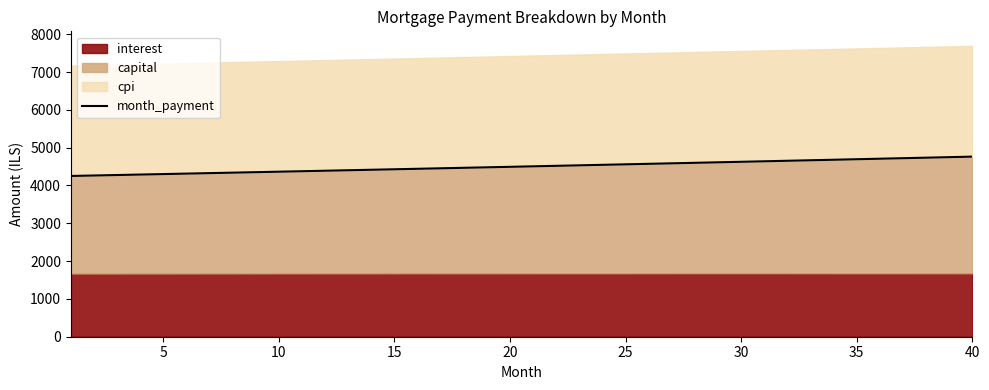

The value of month_payment at 5 is 4300.7. True or false?

True